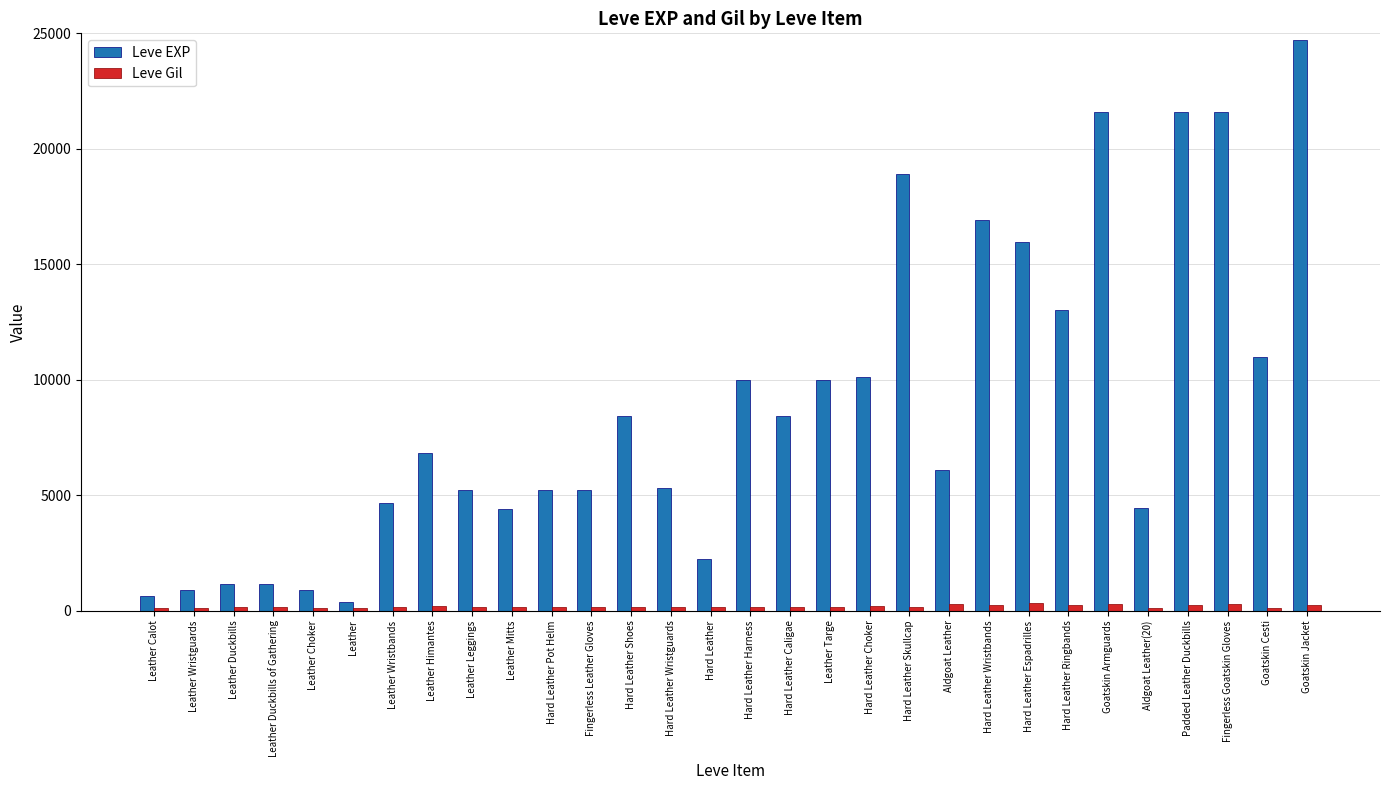

Rank the series at Hard Leather Harness from highest to lowest value.

Leve EXP, Leve Gil